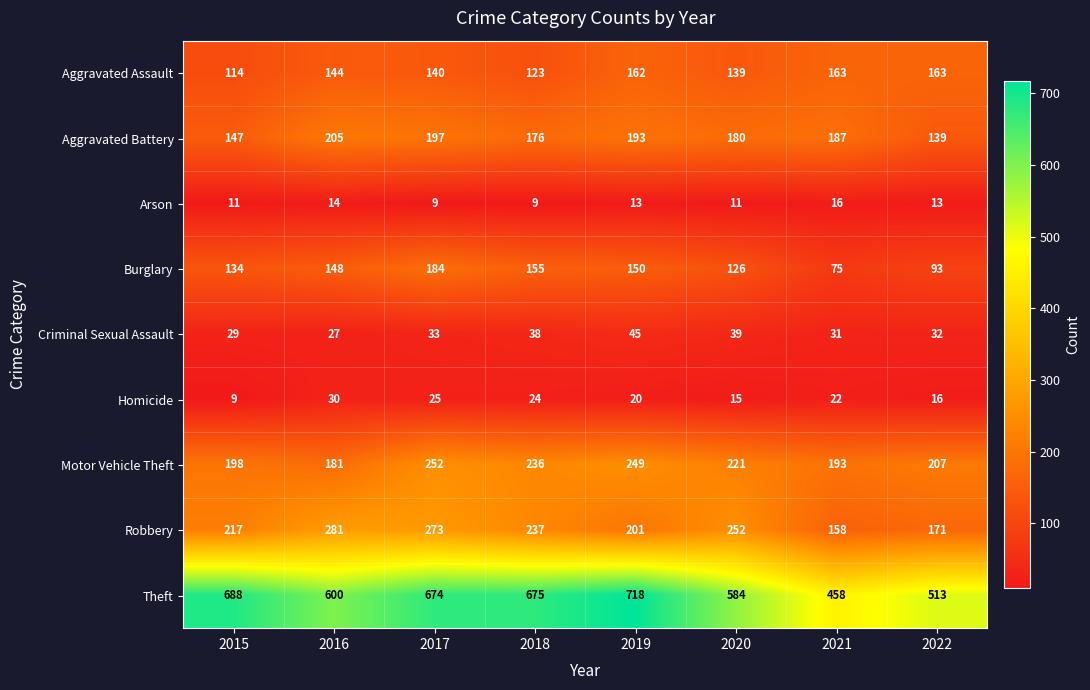

Which label corresponds to the largest value in the chart?

2019